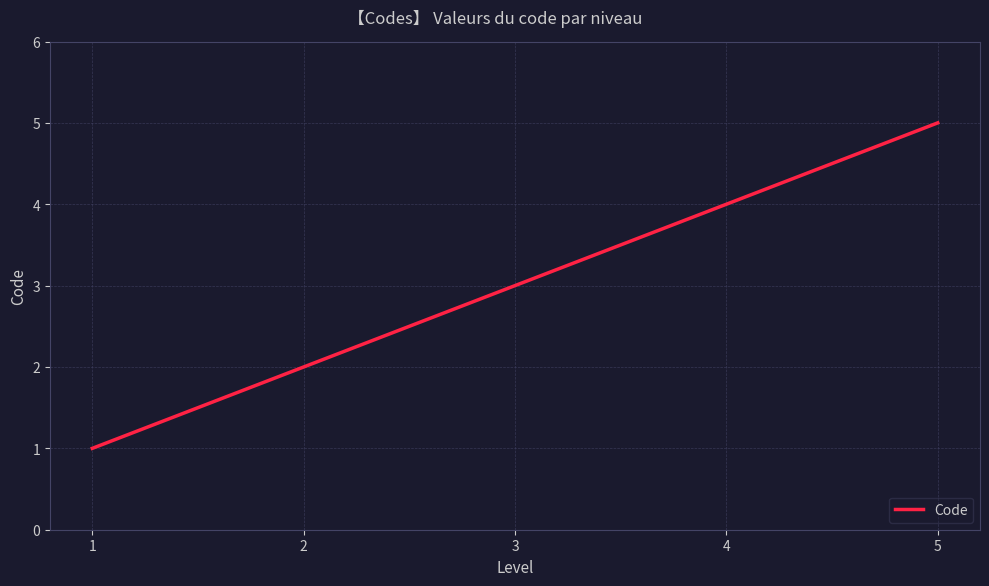

What is the difference between the second highest and minimum values?

3